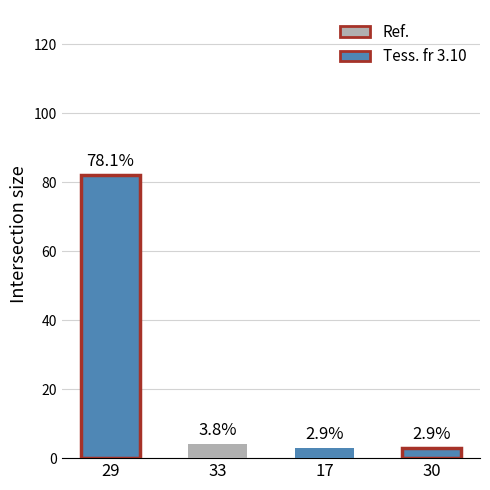

Reading left to right, extract all data points from this chart.

29=82	33=4	17=3	30=3